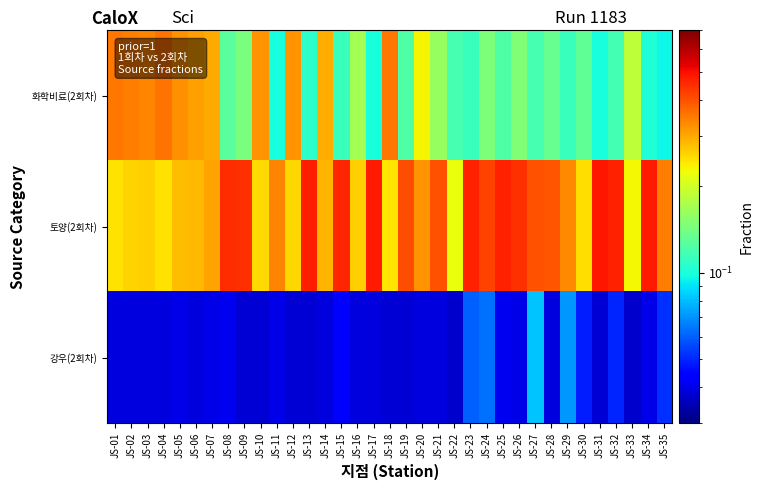

Reading right to left, extract all data points from this chart.

화학비료(2회차): JS-35=0.1	JS-34=0.1	JS-33=0.2	JS-32=0.1	JS-31=0.1	JS-30=0.1	JS-29=0.1	JS-28=0.1	JS-27=0.1	JS-26=0.1	JS-25=0.1	JS-24=0.1	JS-23=0.1	JS-22=0.1	JS-21=0.2	JS-20=0.2	JS-19=0.1	JS-18=0.4	JS-17=0.1	JS-16=0.2	JS-15=0.1	JS-14=0.3	JS-13=0.1	JS-12=0.3	JS-11=0.1	JS-10=0.3	JS-09=0.1	JS-08=0.1	JS-07=0.3	JS-06=0.3	JS-05=0.3	JS-04=0.4	JS-03=0.3	JS-02=0.3	JS-01=0.4
토양(2회차): JS-35=0.3	JS-34=0.5	JS-33=0.2	JS-32=0.5	JS-31=0.5	JS-30=0.2	JS-29=0.3	JS-28=0.4	JS-27=0.4	JS-26=0.4	JS-25=0.5	JS-24=0.4	JS-23=0.5	JS-22=0.2	JS-21=0.4	JS-20=0.3	JS-19=0.4	JS-18=0.2	JS-17=0.5	JS-16=0.3	JS-15=0.5	JS-14=0.3	JS-13=0.5	JS-12=0.3	JS-11=0.3	JS-10=0.3	JS-09=0.4	JS-08=0.5	JS-07=0.3	JS-06=0.3	JS-05=0.3	JS-04=0.2	JS-03=0.3	JS-02=0.3	JS-01=0.2
강우(2회차): JS-35=0.1	JS-34=0.0	JS-33=0.0	JS-32=0.1	JS-31=0.0	JS-30=0.0	JS-29=0.1	JS-28=0.0	JS-27=0.1	JS-26=0.0	JS-25=0.0	JS-24=0.1	JS-23=0.1	JS-22=0.0	JS-21=0.0	JS-20=0.0	JS-19=0.0	JS-18=0.0	JS-17=0.0	JS-16=0.0	JS-15=0.0	JS-14=0.0	JS-13=0.0	JS-12=0.0	JS-11=0.0	JS-10=0.0	JS-09=0.0	JS-08=0.0	JS-07=0.0	JS-06=0.0	JS-05=0.0	JS-04=0.0	JS-03=0.0	JS-02=0.0	JS-01=0.0